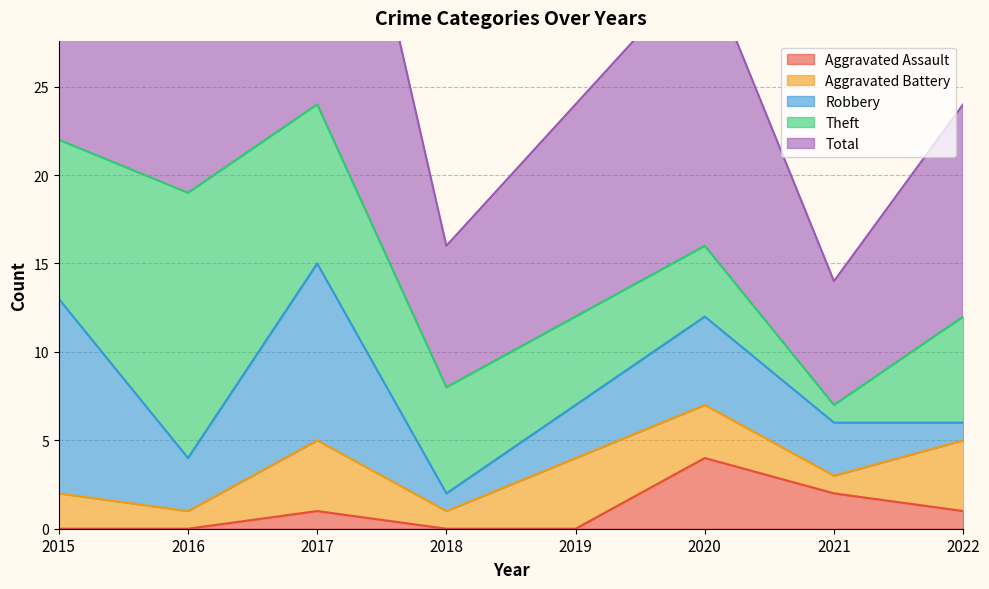

What is the difference between the Theft values at 2016 and 2021?

14